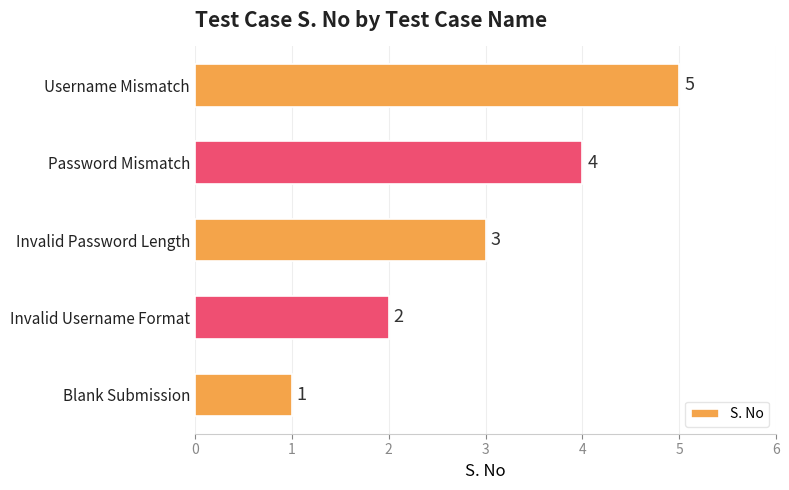

Between Username Mismatch and Invalid Password Length, which is larger?

Username Mismatch